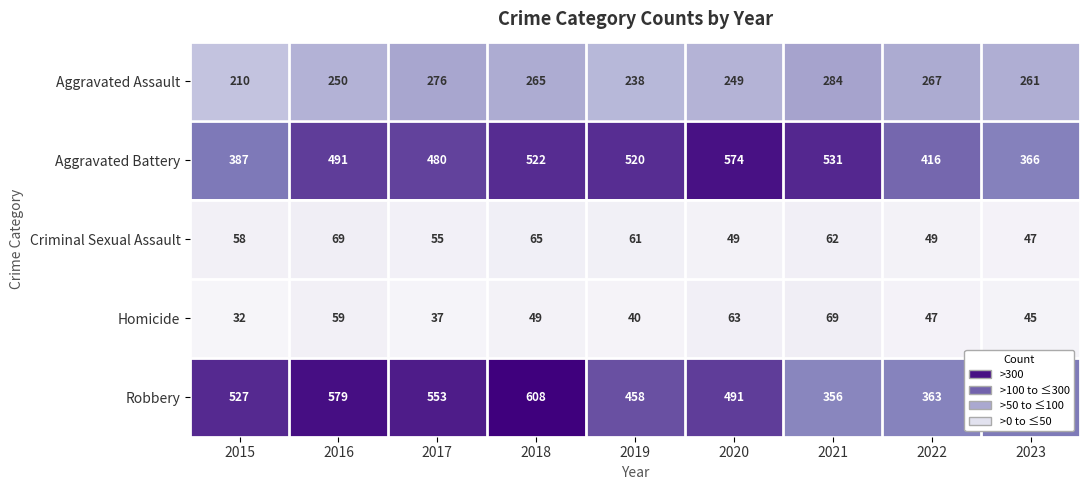

Which series has the largest total across all categories?

Robbery